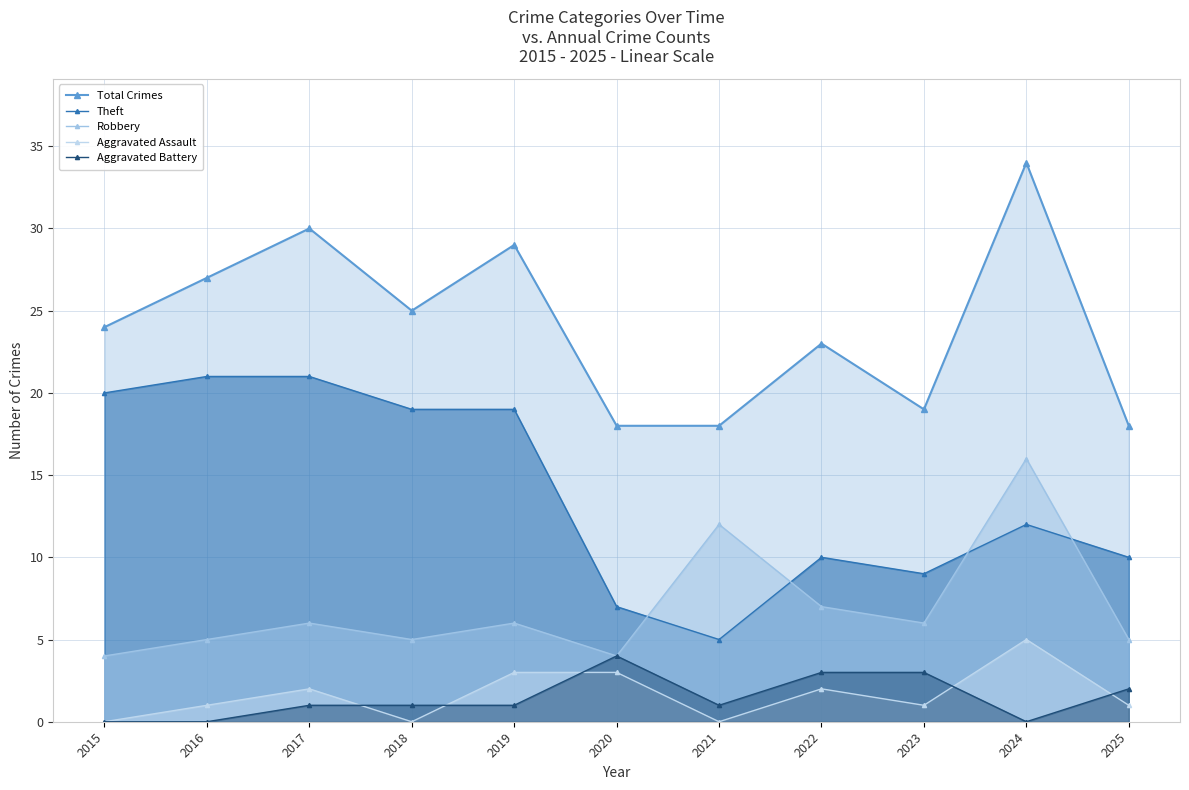

What is the value of the Aggravated Assault point at the 6th from the left?

3